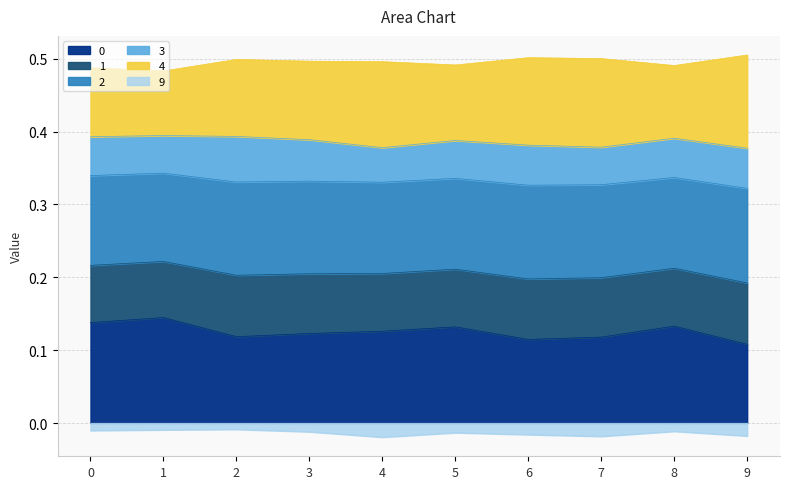

Between 4 and 3, which is larger?

4